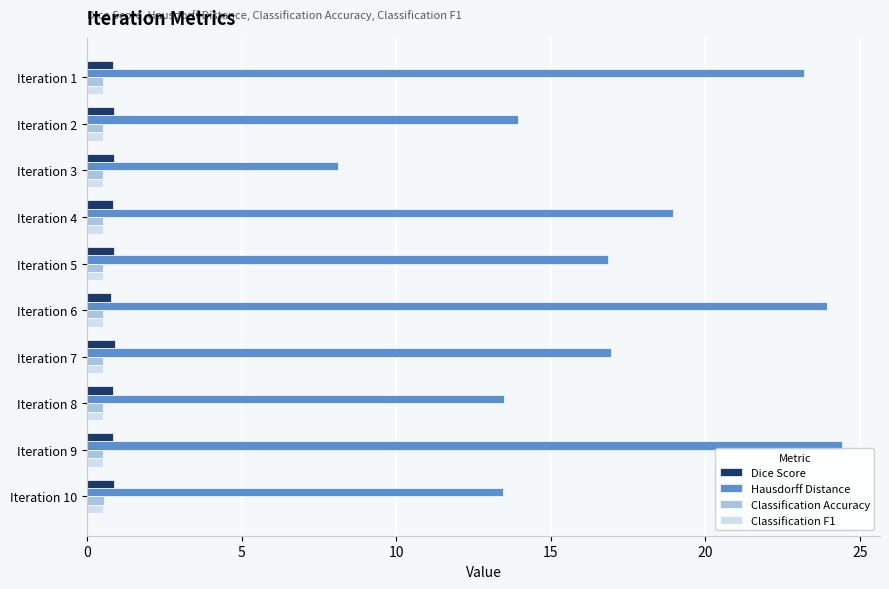

At how many categories does at least one series exceed 7?

10